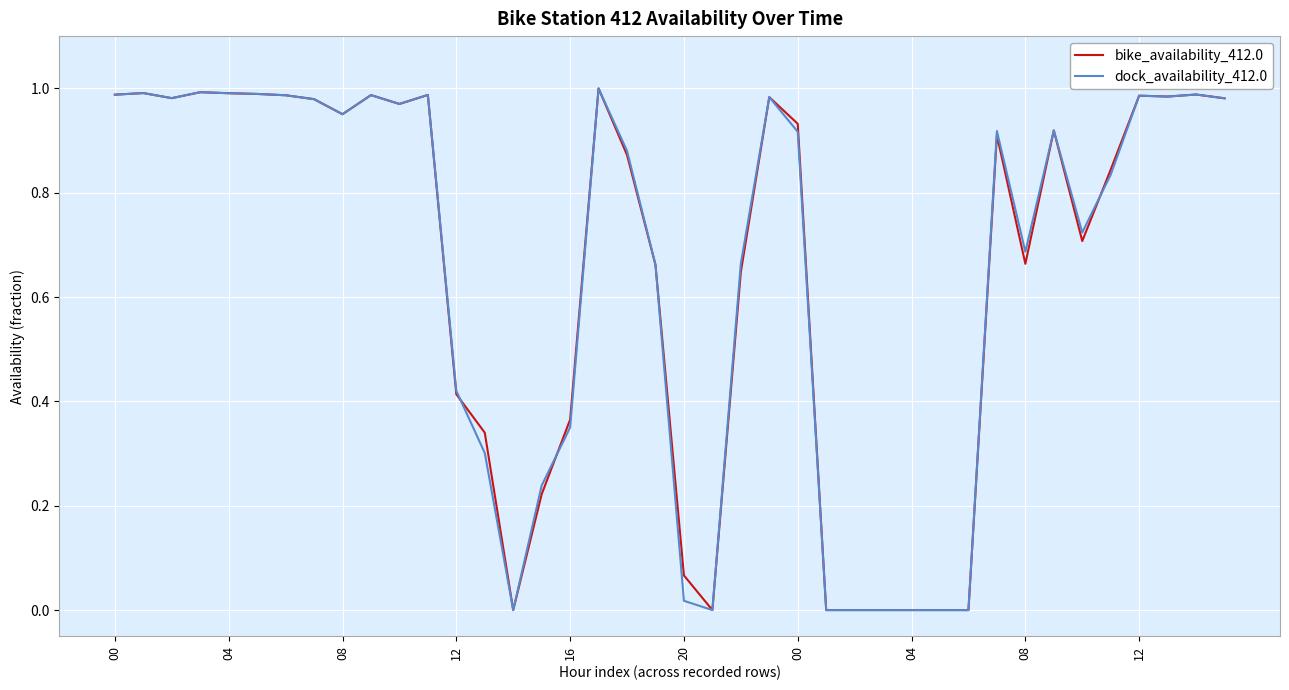

How many lines are shown in the chart?

2